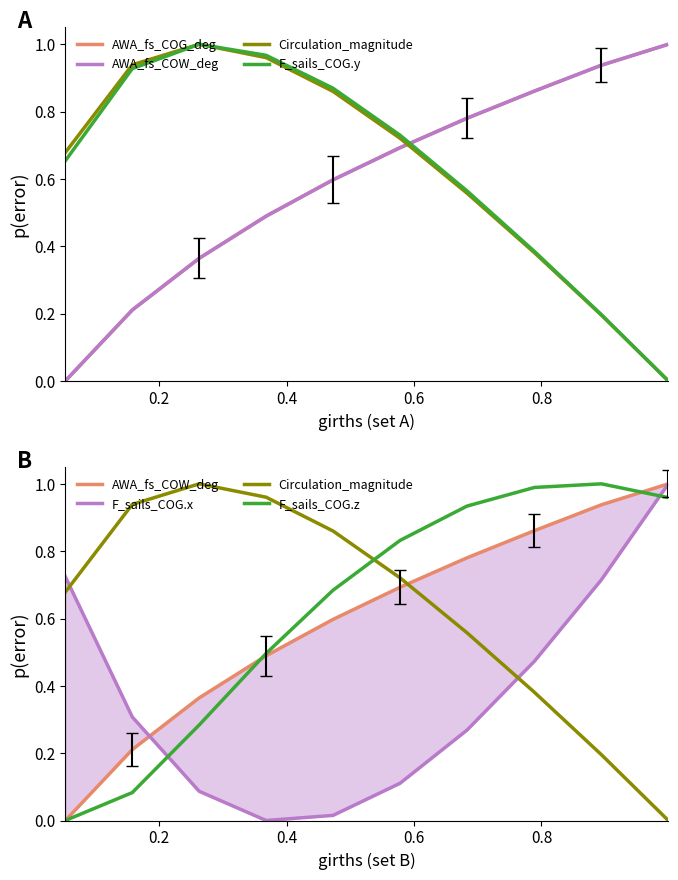

How many lines are shown in the chart?

6